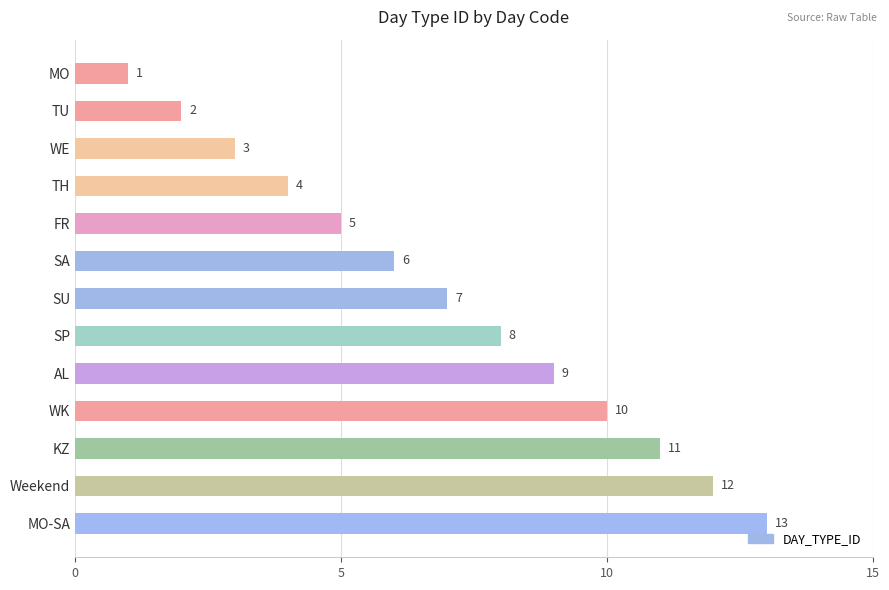

List the labels in order of value, smallest first.

MO, TU, WE, TH, FR, SA, SU, SP, AL, WK, KZ, Weekend, MO-SA